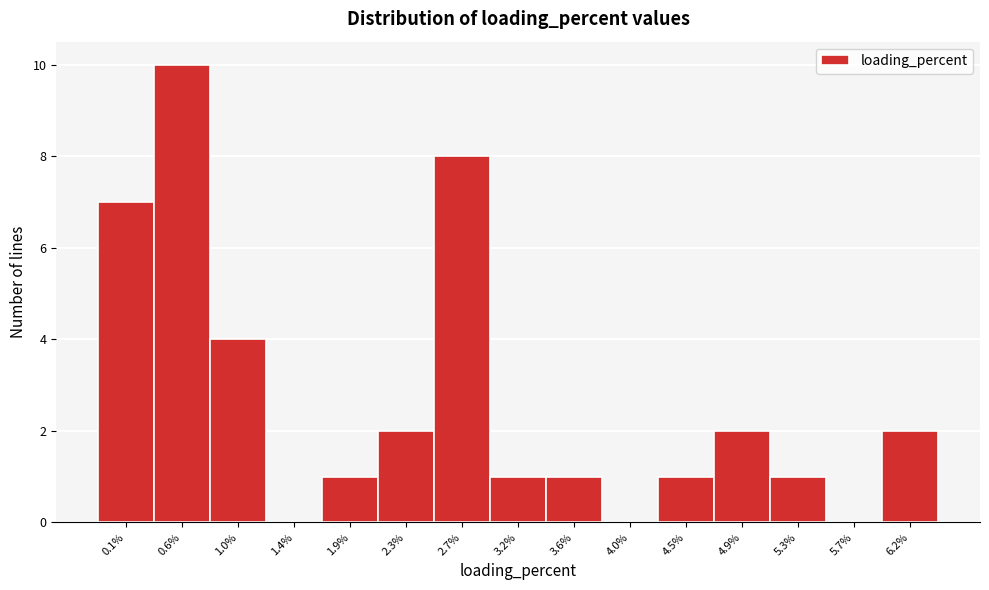

Reading left to right, extract all data points from this chart.

0.1%=7	0.6%=10	1.0%=4	1.4%=0	1.9%=1	2.3%=2	2.7%=8	3.2%=1	3.6%=1	4.0%=0	4.5%=1	4.9%=2	5.3%=1	5.7%=0	6.2%=2